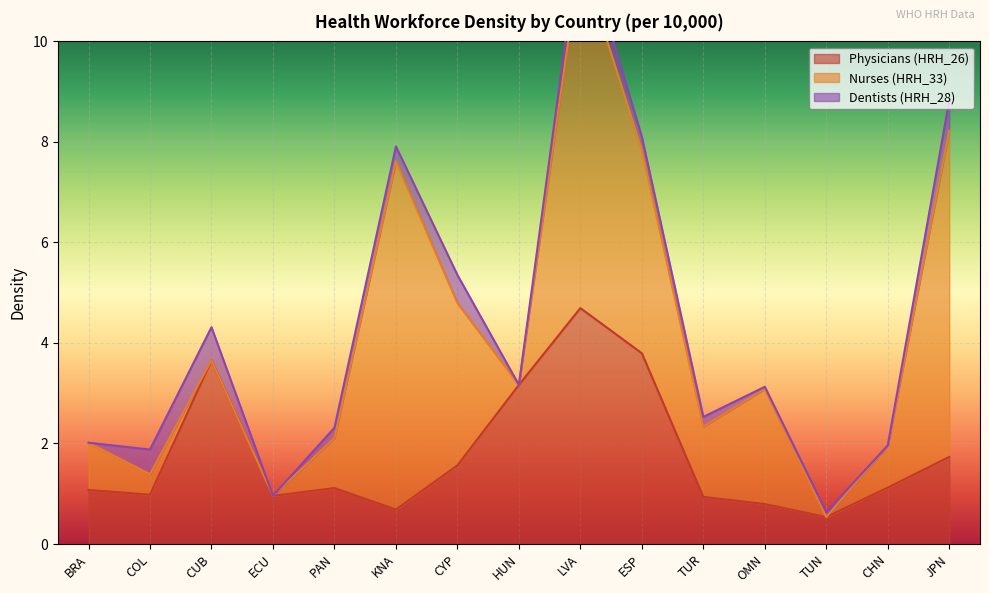

At which category is the sum across all series the highest?

LVA